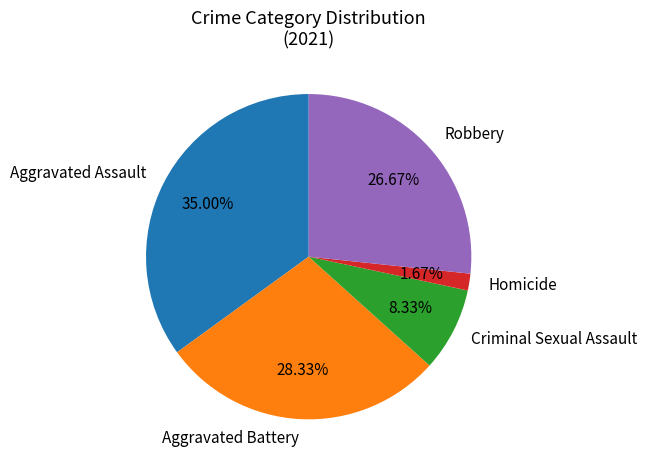

To the nearest percent, what is the combined percentage of Aggravated Battery and Aggravated Assault?

63%